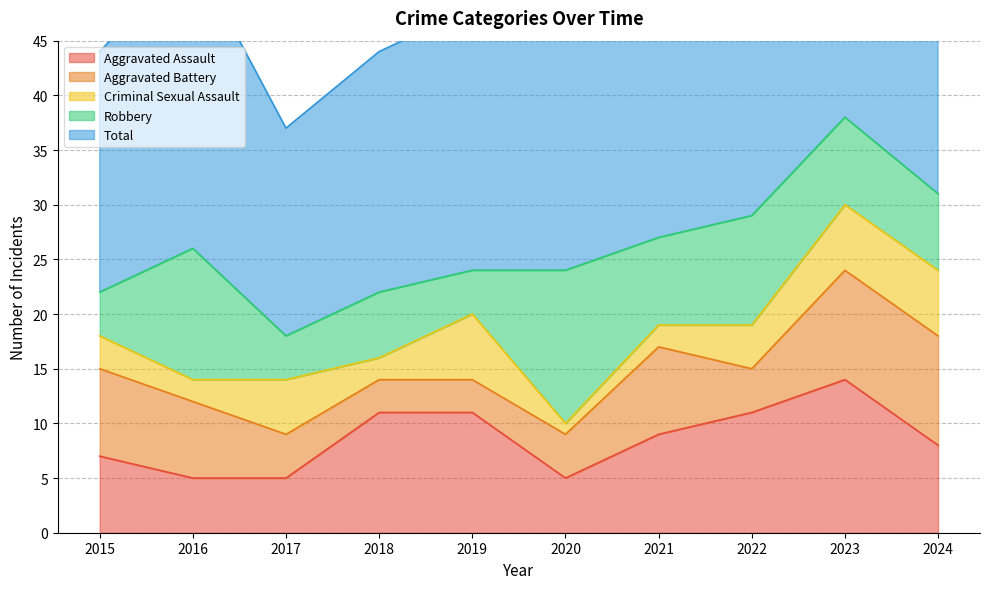

What is the sum of the Total values at 2022 and 2019?

53